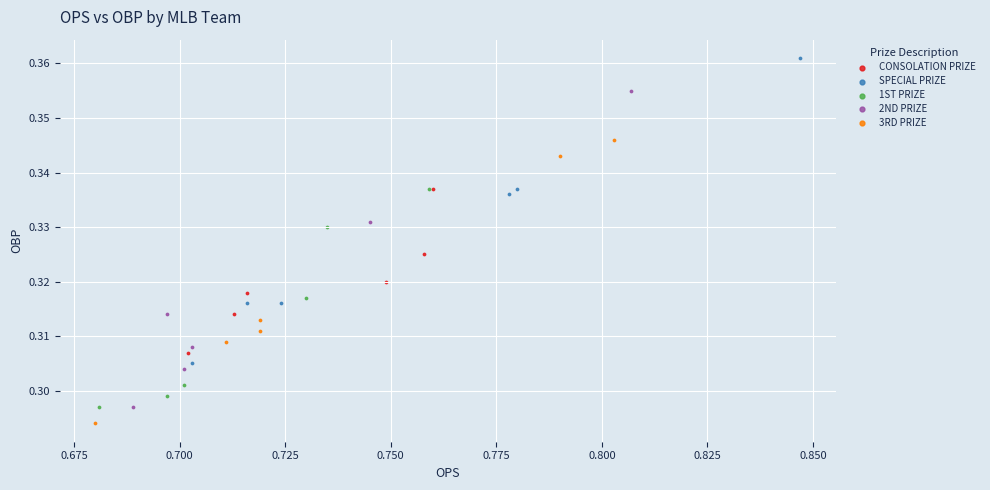

Which series contains the highest Y value?

SPECIAL PRIZE